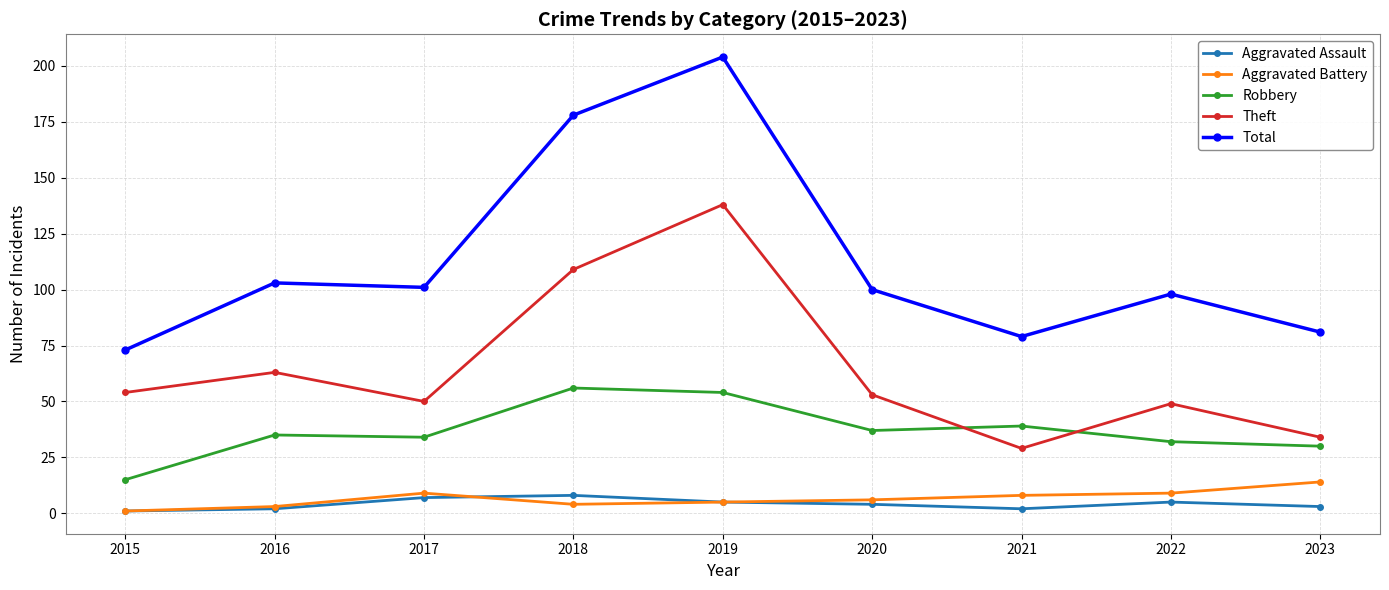

Is the value of Robbery at 2018 greater than the value of Total at 2016?

No